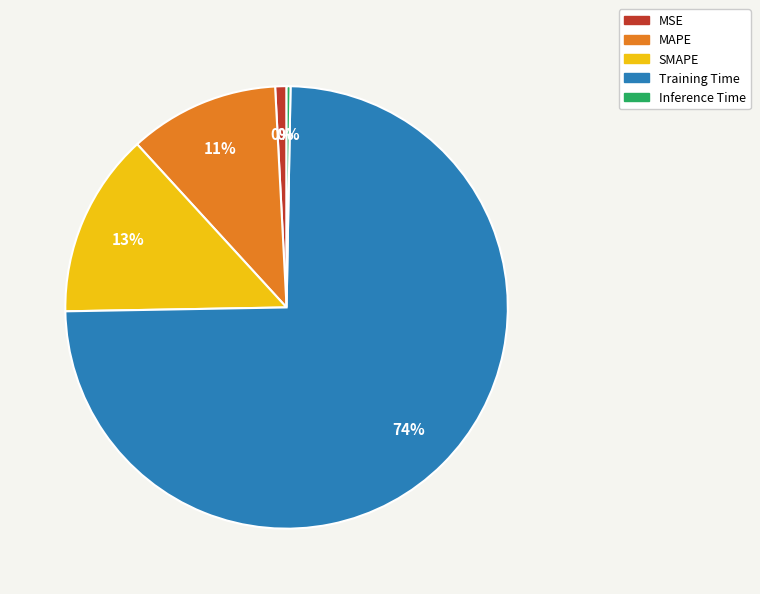

To the nearest percent, what portion does Training Time represent?

74%